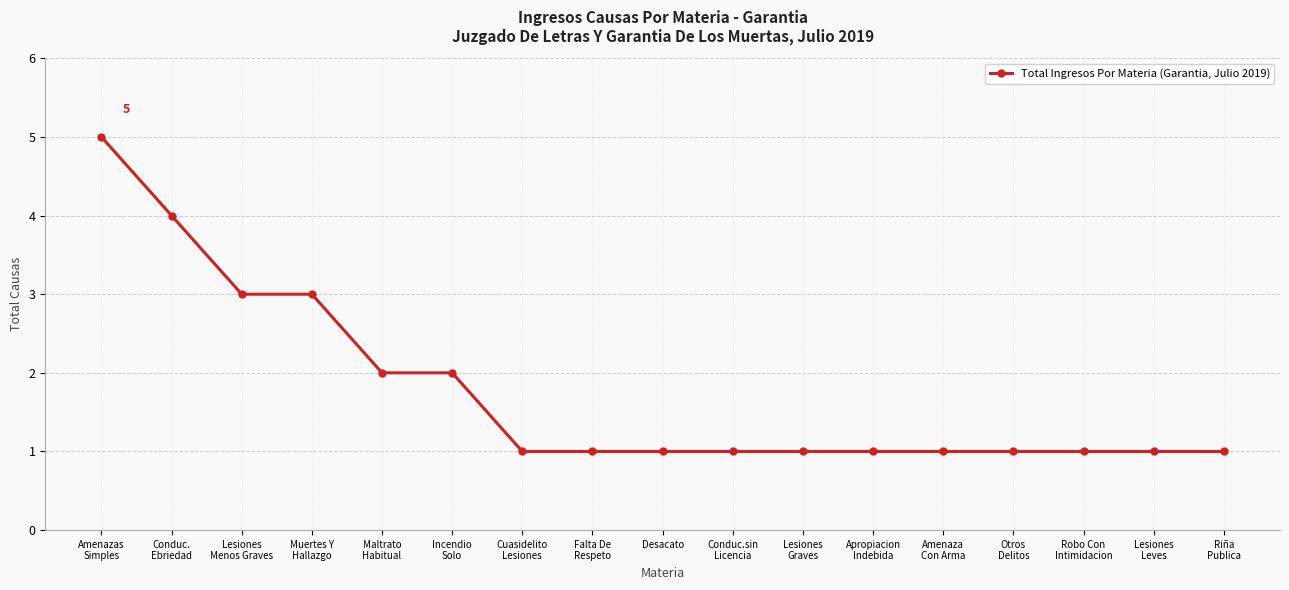

What is the value of the 12th point from the left?

1